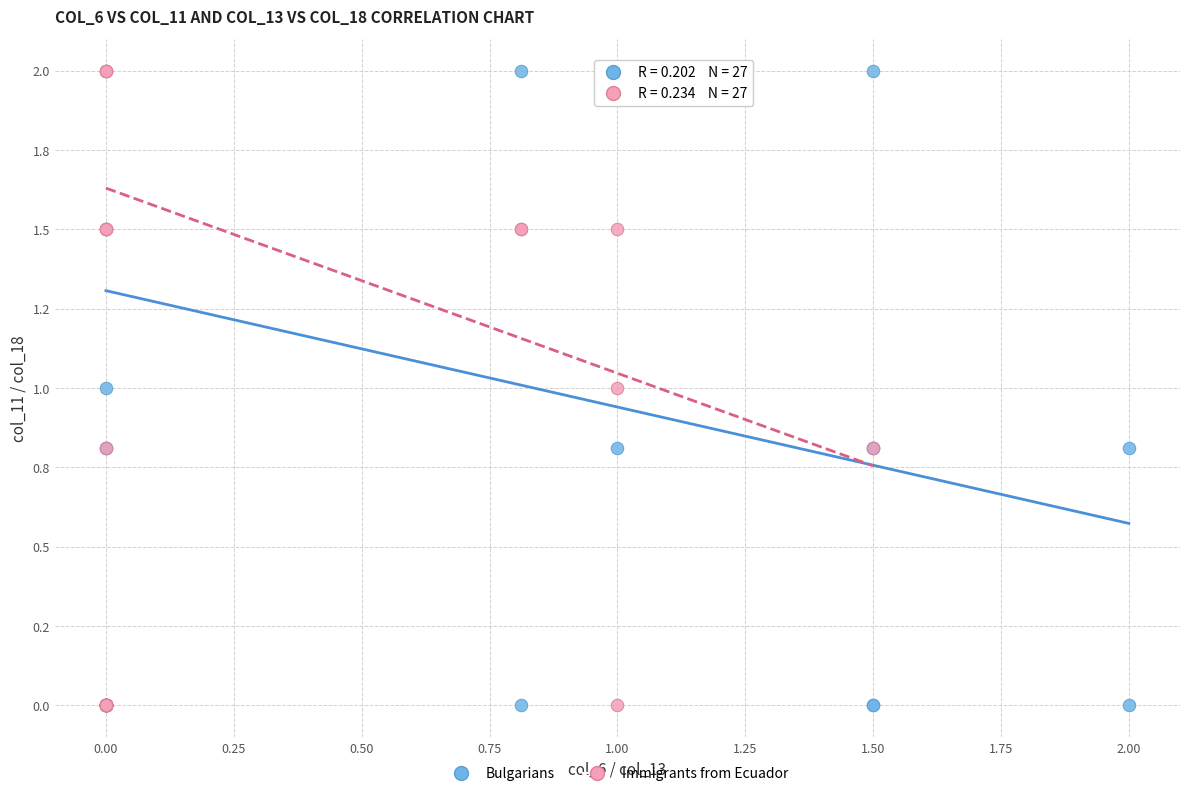

What are all the series names shown in the legend?

Bulgarians, Immigrants from Ecuador